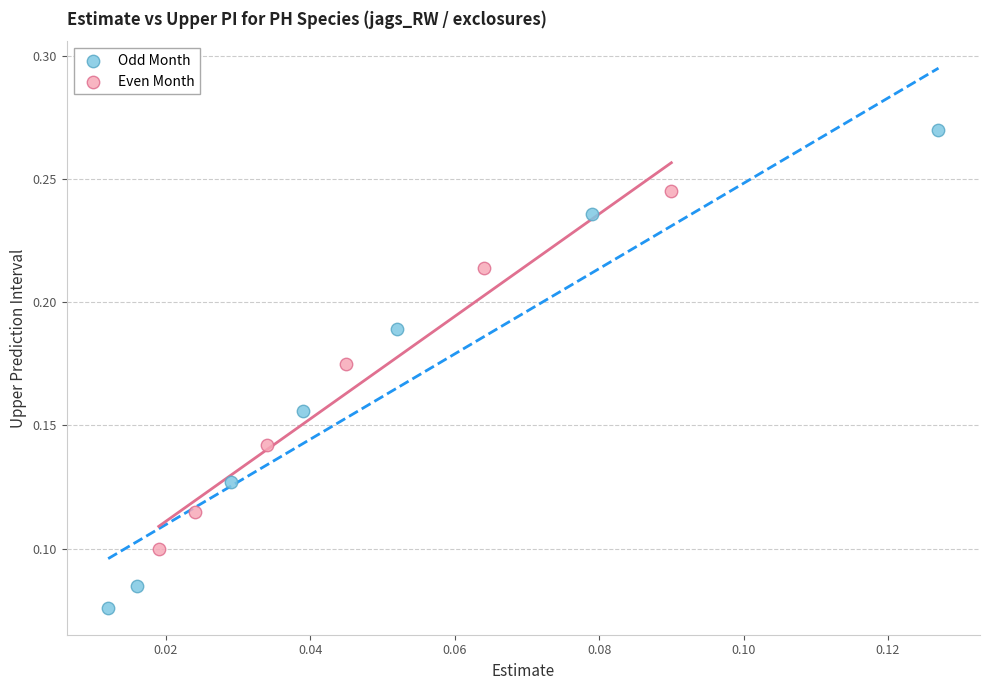

Which series has the largest Y range (max minus min)?

Odd Month